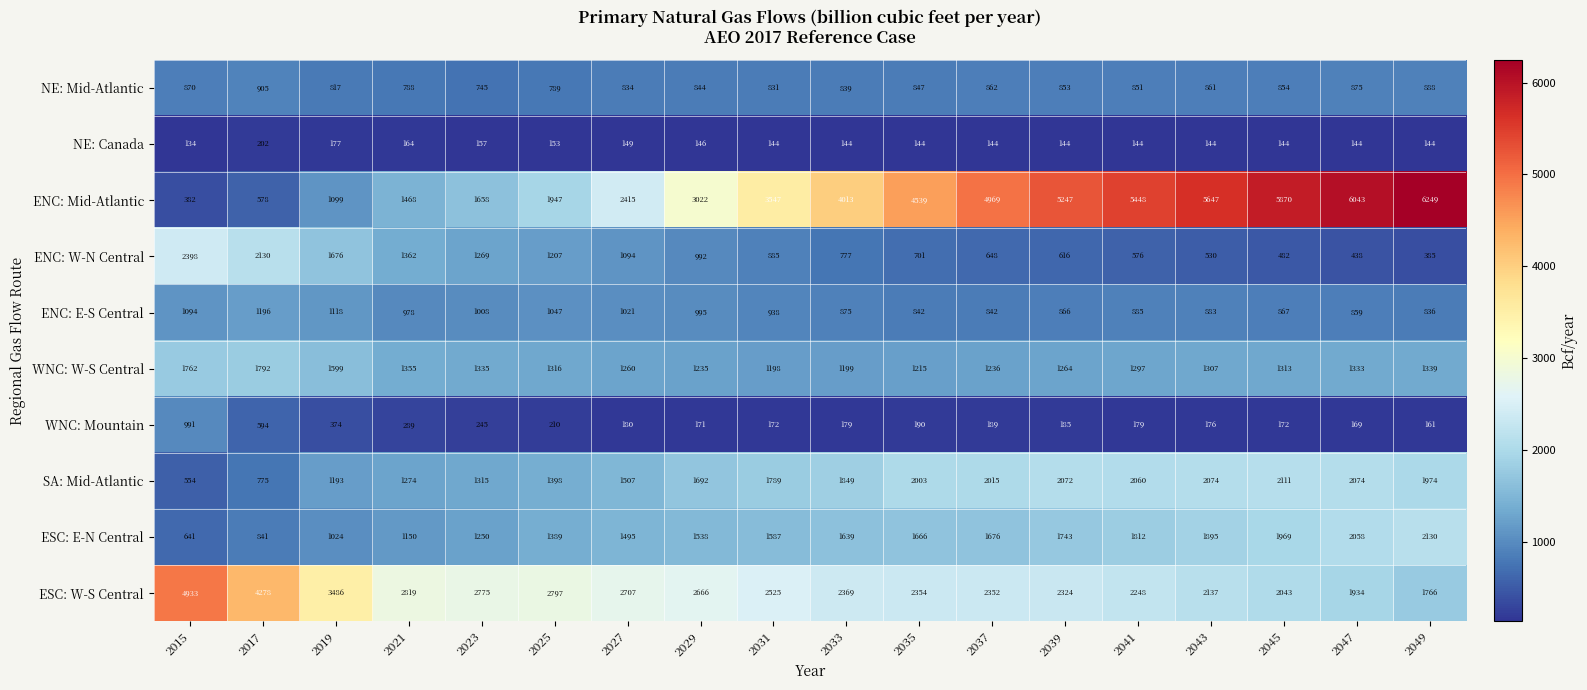

True or false: WNC: Mountain has a value of 210 at 2025.

True